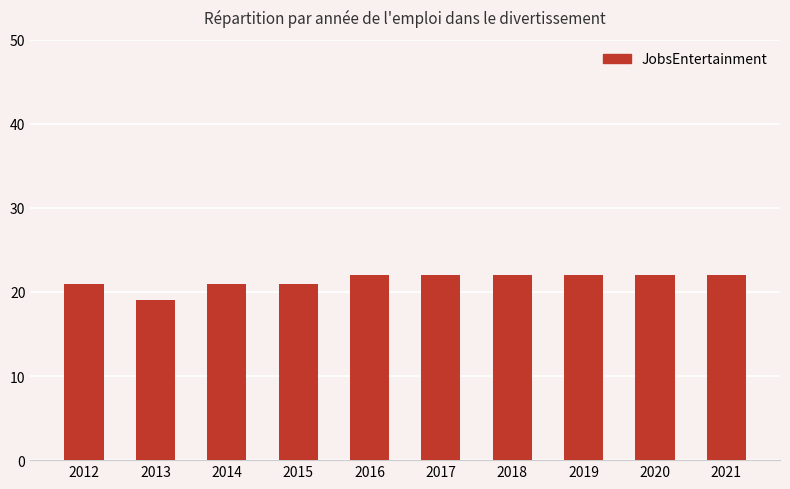

How many bars are there in total?

10